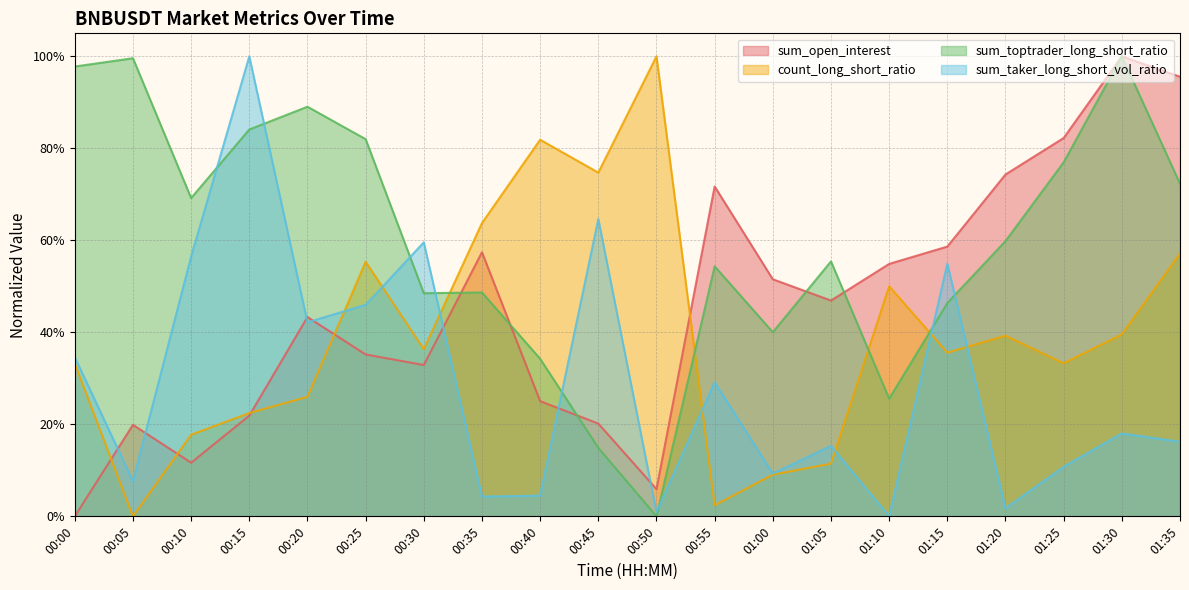

In sum_toptrader_long_short_ratio, how many points are higher than both neighbors (excluding endpoints)?

6